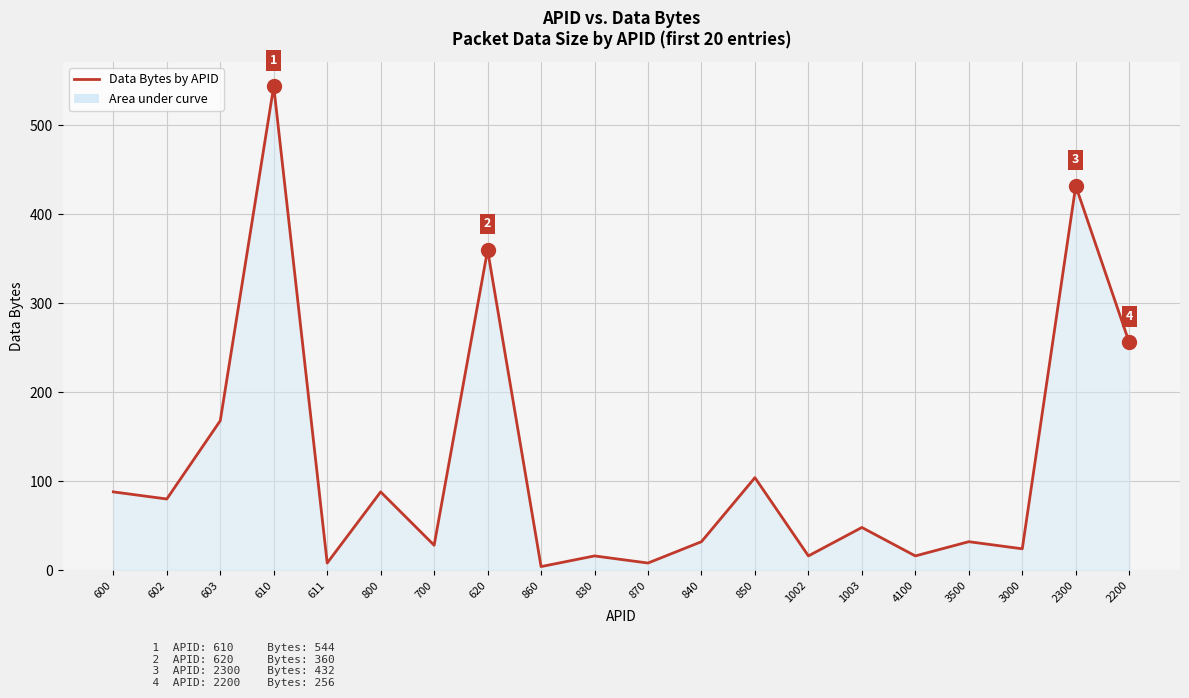

What is the sum of all values?

2352